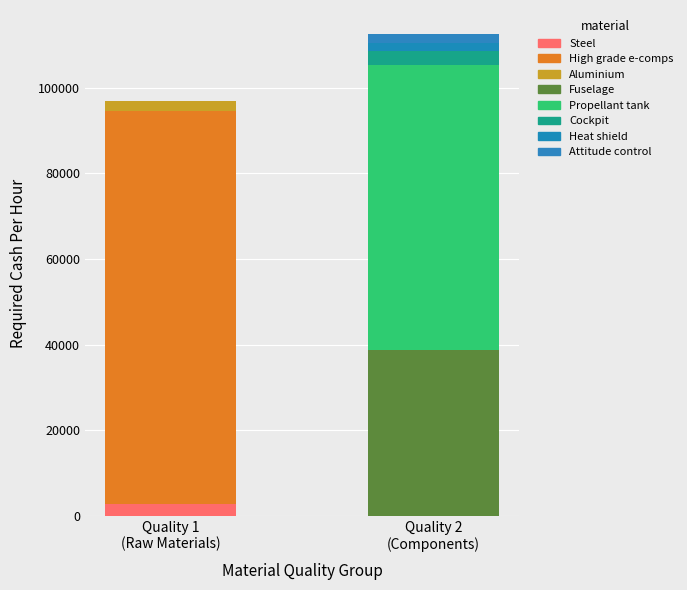

True or false: Required Cash Per Hour has a value of 38792.9 at Fuselage.

True